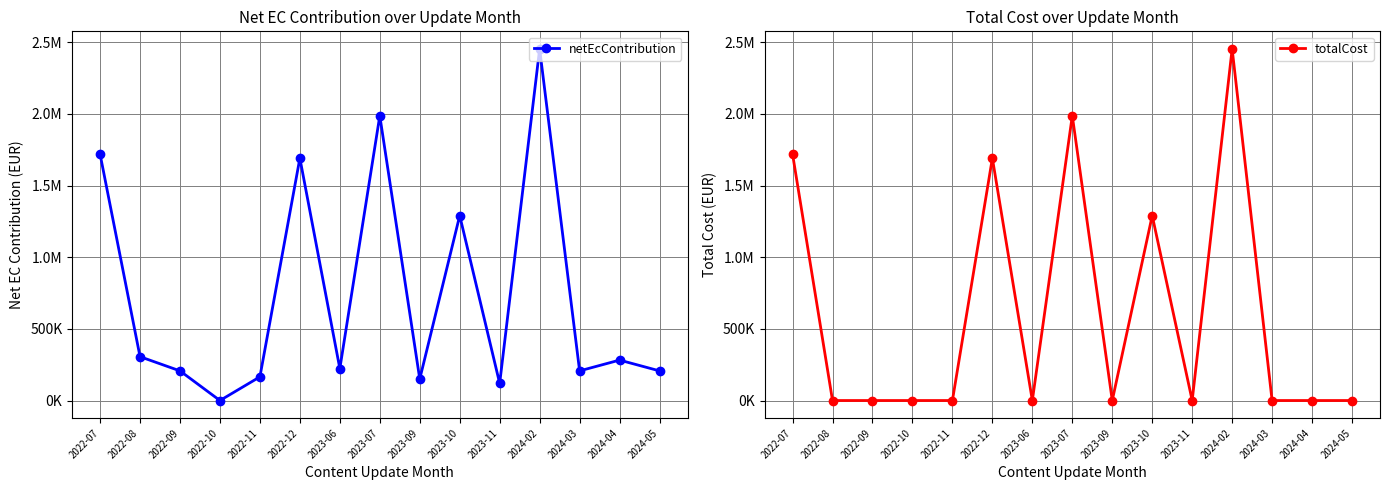

True or false: netEcContribution and totalCost cross at least once.

False